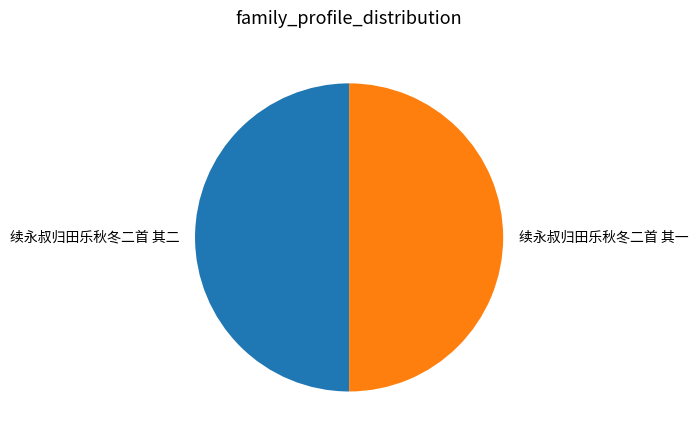

Is it true that 续永叔归田乐秋冬二首 其二 is 64% of the pie?

False